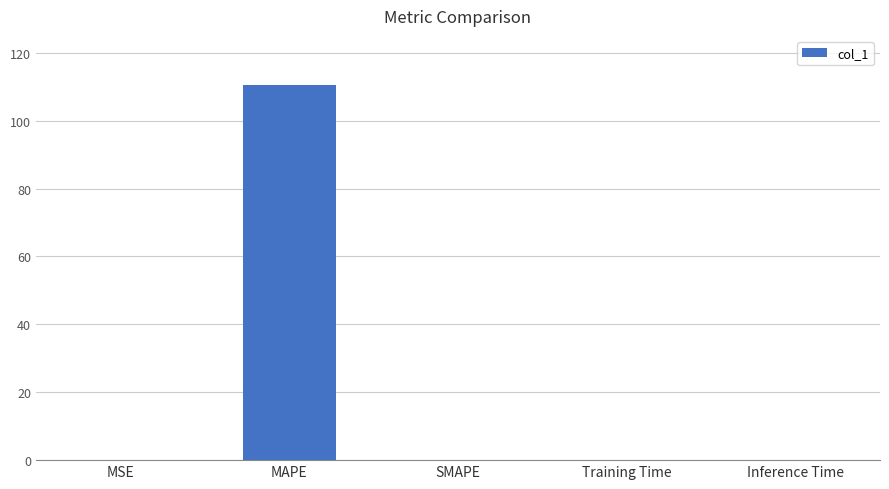

What is the approximate value at MAPE?

110.5